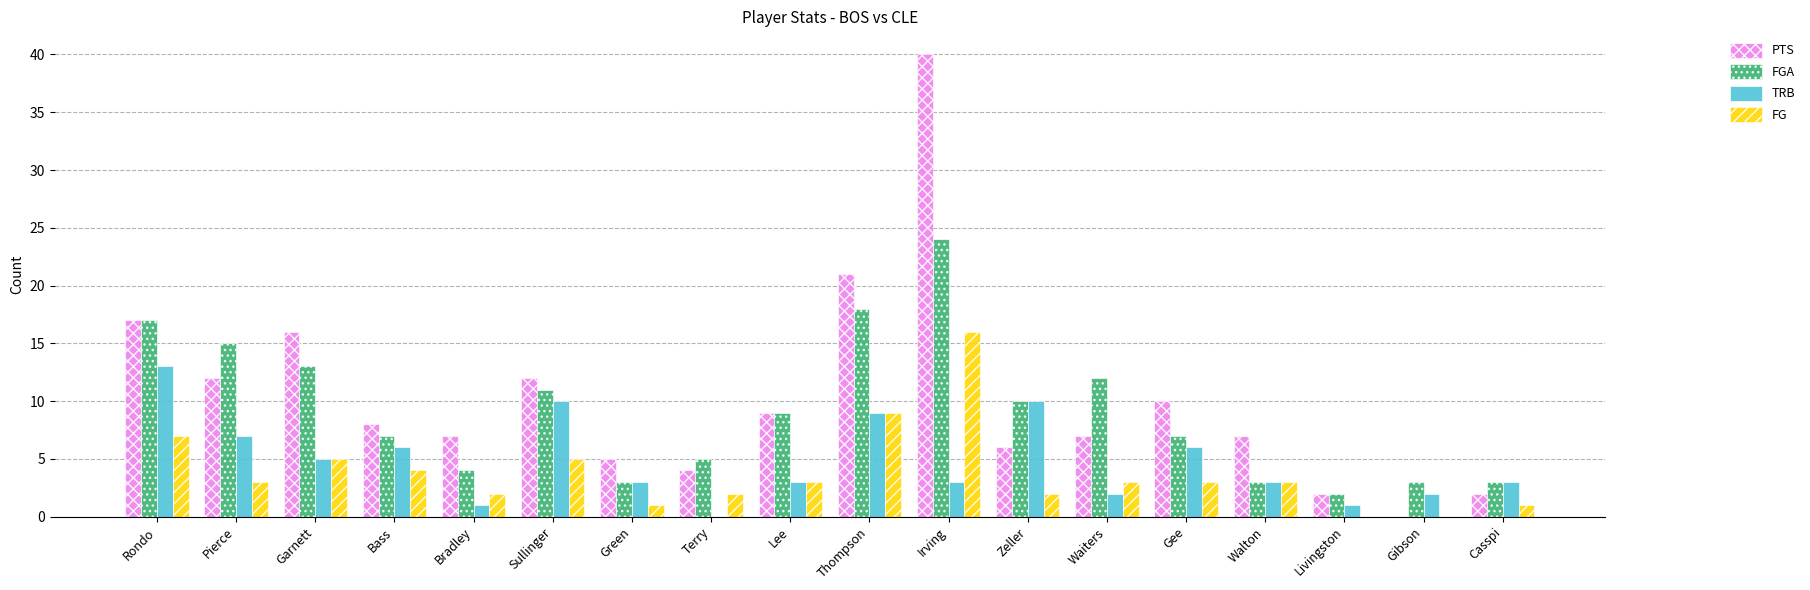

What is the total value across all series at Terry?

11